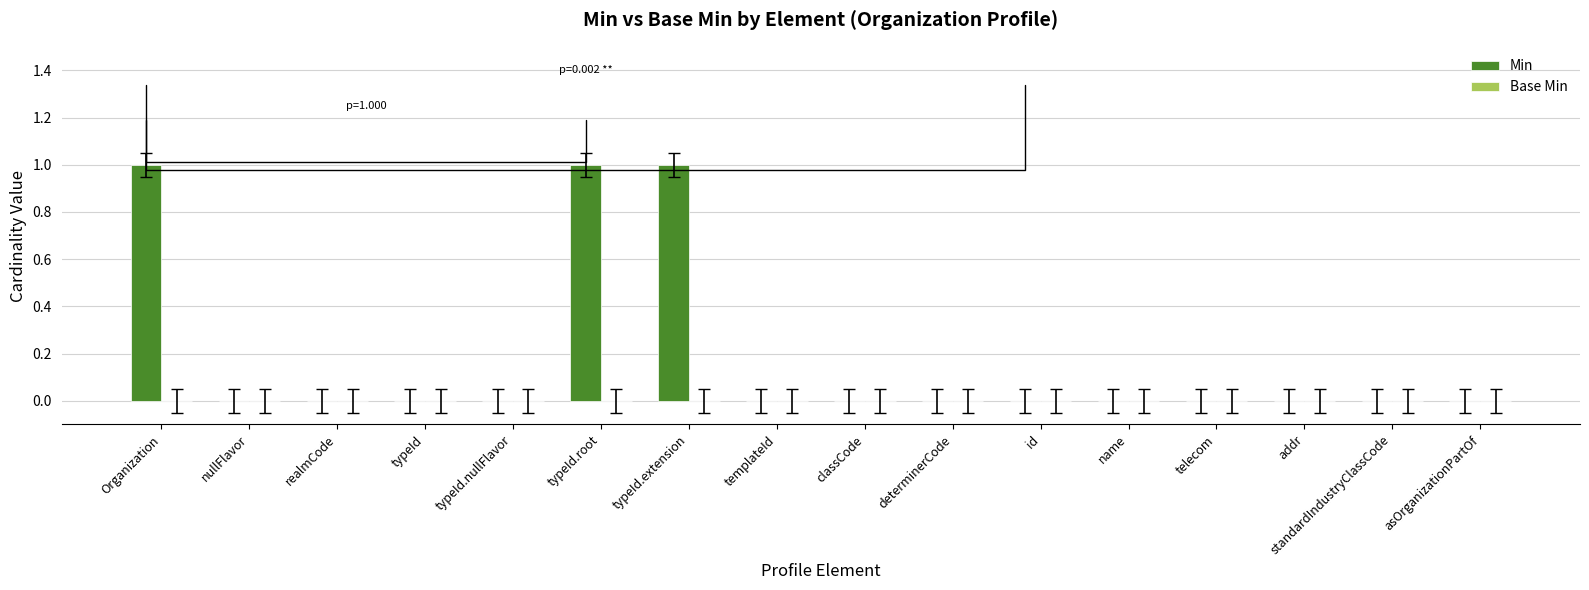

Is it true that the value at telecom is 0?

True